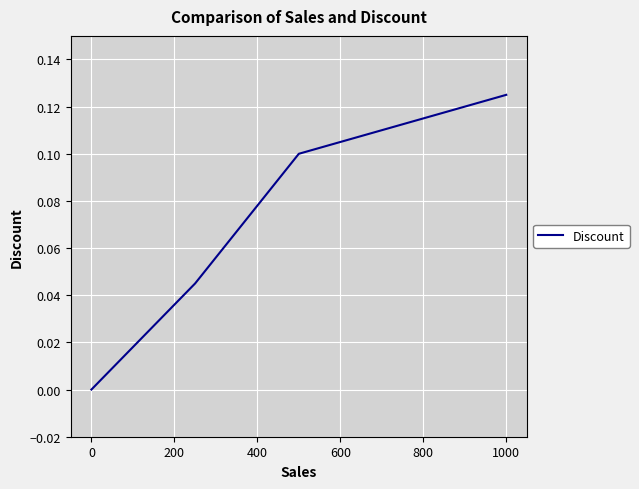

True or false: there are more than 0 points higher than both neighbors.

False